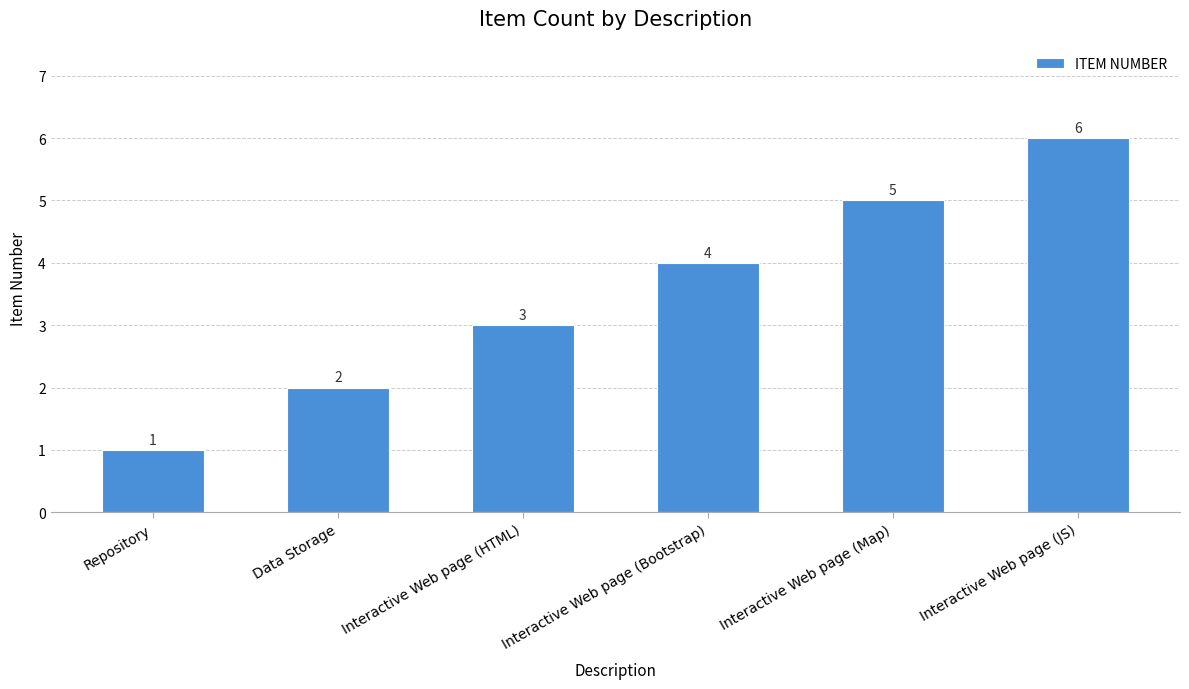

At which category does the chart reach its minimum across all series?

Repository